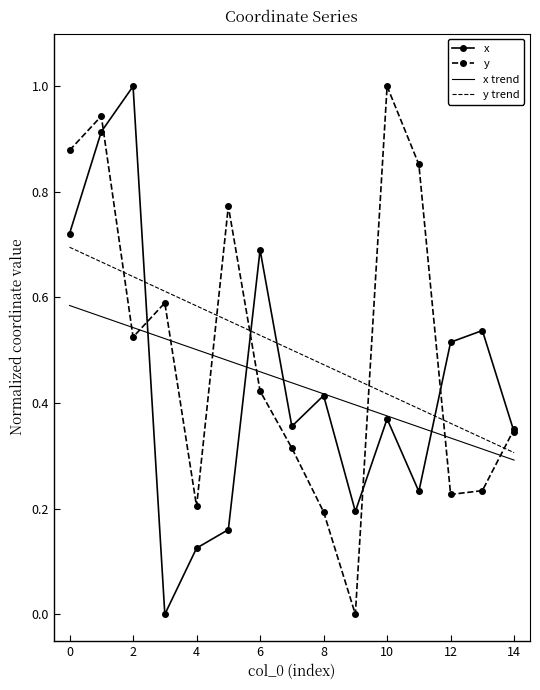

Count the number of categories in the chart.

15